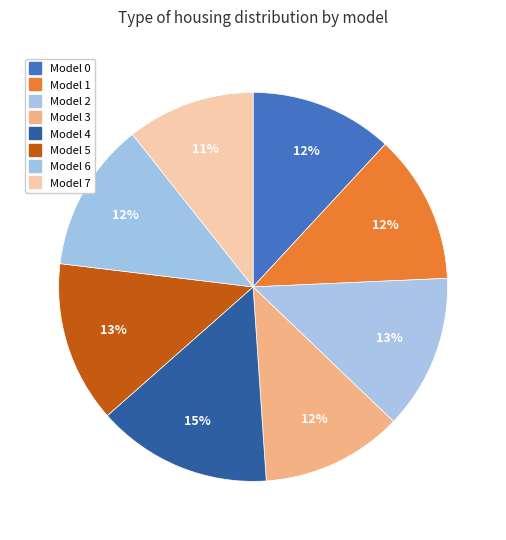

Count the number of slices in the pie.

8